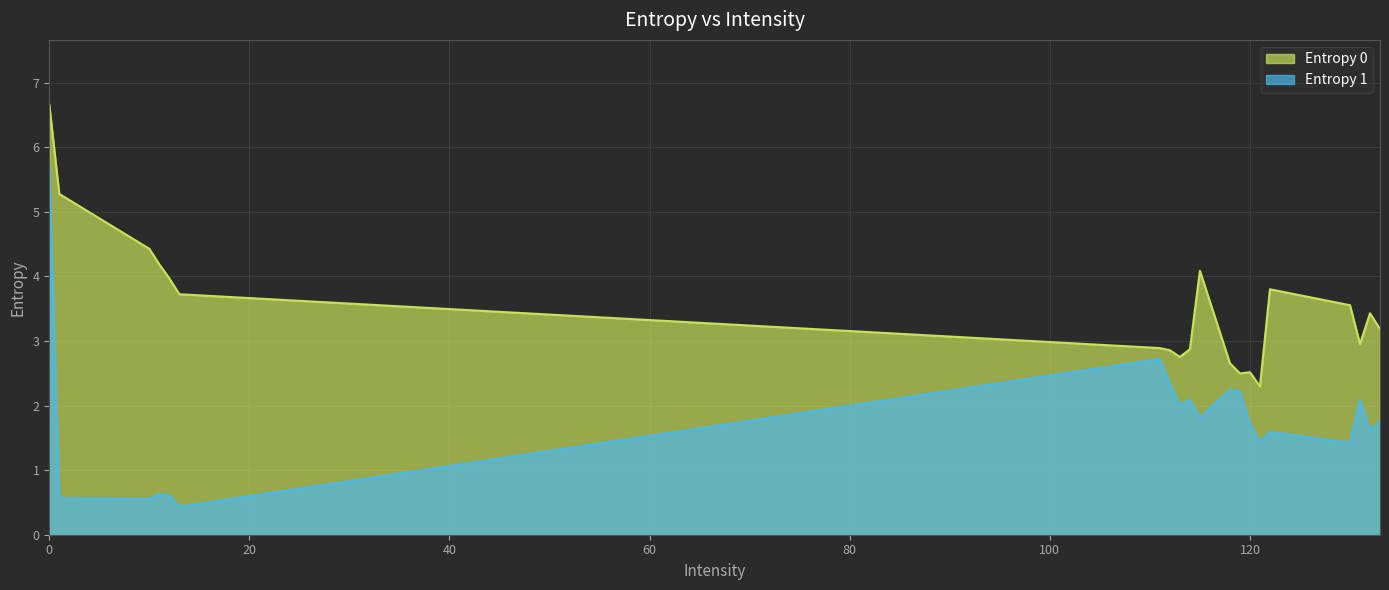

True or false: Entropy 1 and Entropy 0 intersect in this chart.

False